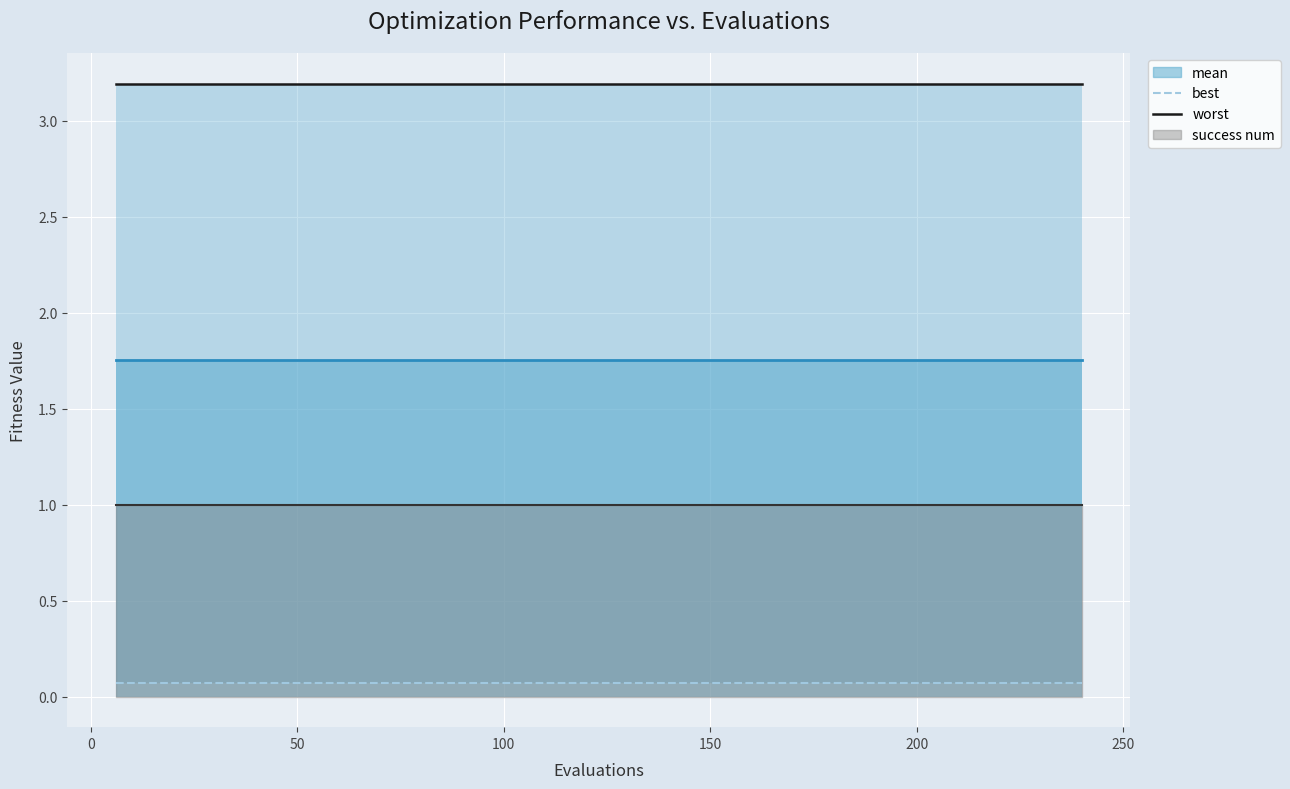

At how many categories does at least one series exceed 0?

40